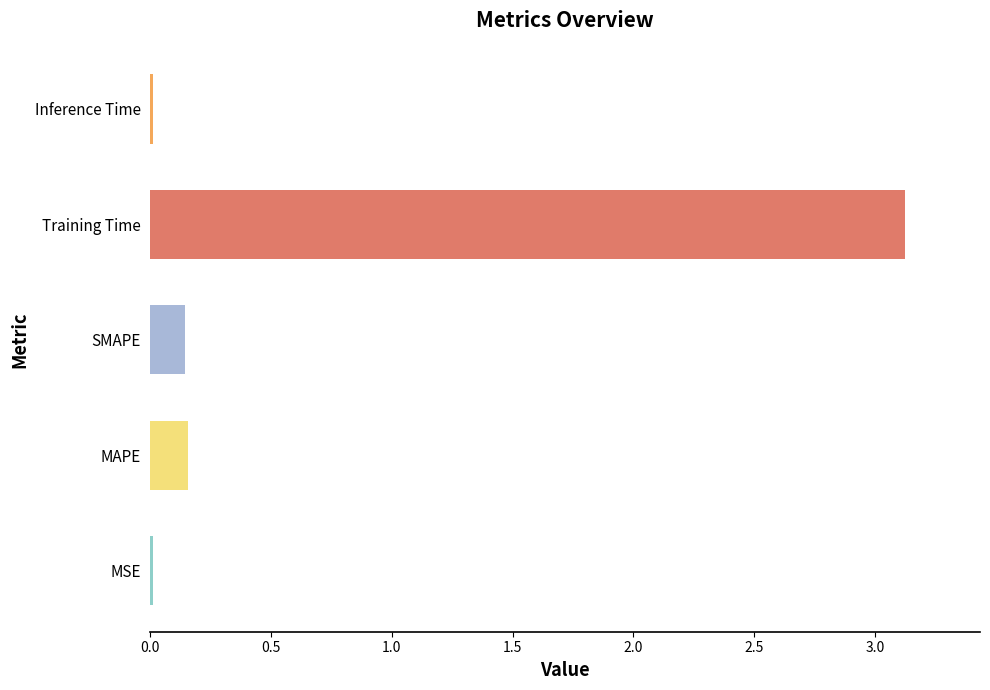

What is the maximum value shown in the chart?

3.1